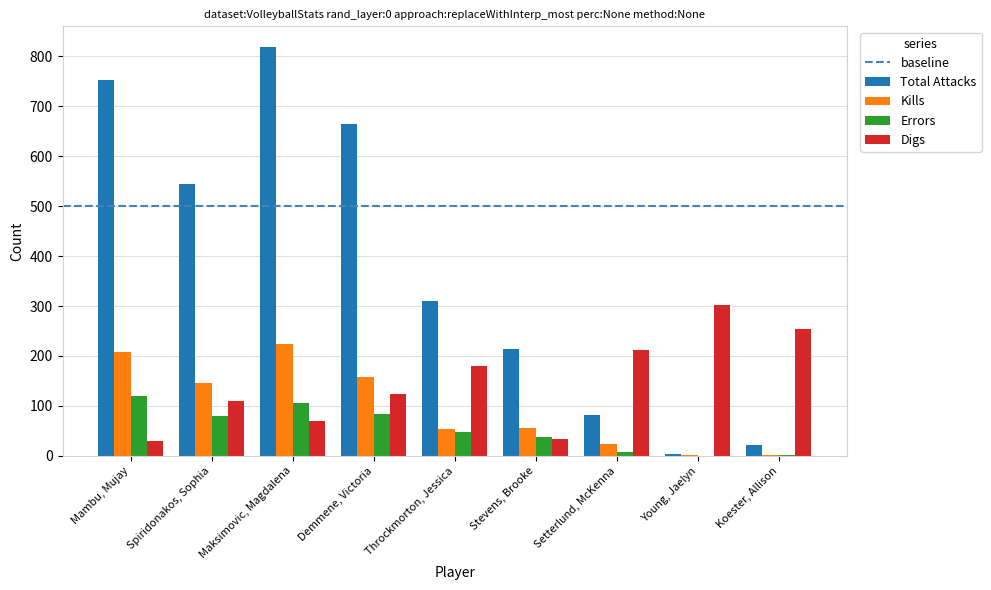

What is the maximum value shown in the chart?

819